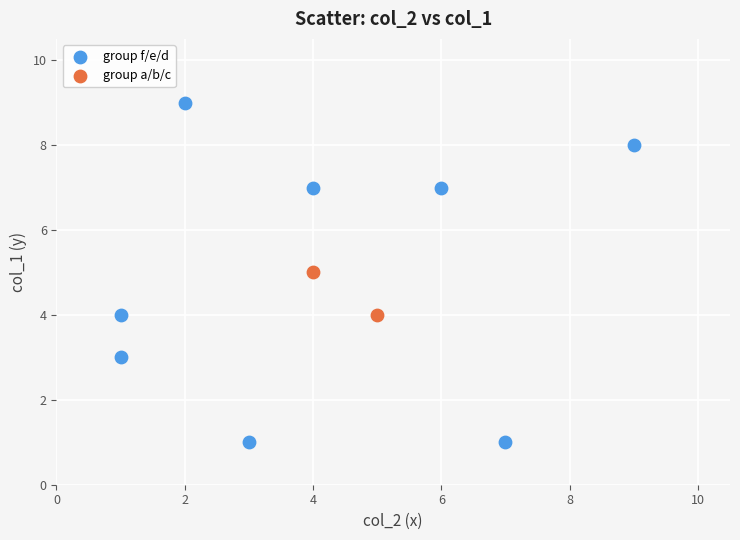

What are all the series names shown in the legend?

group f/e/d, group a/b/c